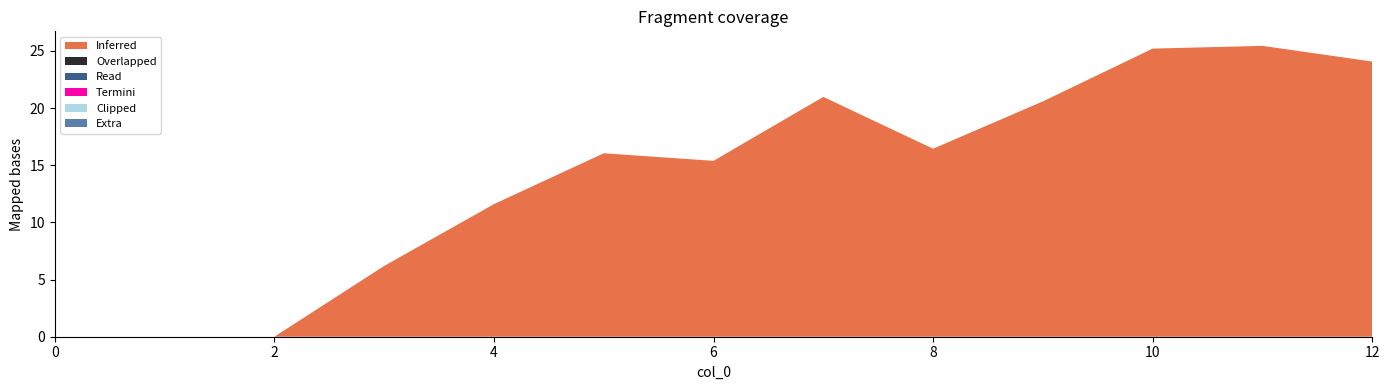

Reading left to right, extract all data points from this chart.

Inferred: 0=0.0	1=0.0	2=0.0	3=6.2	4=11.6	5=16.0	6=15.4	7=21.0	8=16.4	9=20.6	10=25.2	11=25.4	12=24.1
Overlapped: 0=0.0	1=0.0	2=0.0	3=0.0	4=0.0	5=0.0	6=0.0	7=0.0	8=0.0	9=0.0	10=0.0	11=0.0	12=0.0
Read: 0=0.0	1=0.0	2=0.0	3=0.0	4=0.0	5=0.0	6=0.0	7=0.0	8=0.0	9=0.0	10=0.0	11=0.0	12=0.0
Termini: 0=0.0	1=0.0	2=0.0	3=0.0	4=0.0	5=0.0	6=0.0	7=0.0	8=0.0	9=0.0	10=0.0	11=0.0	12=0.0
Clipped: 0=0.0	1=0.0	2=0.0	3=0.0	4=0.0	5=0.0	6=0.0	7=0.0	8=0.0	9=0.0	10=0.0	11=0.0	12=0.0
Extra: 0=0.0	1=0.0	2=0.0	3=0.0	4=0.0	5=0.0	6=0.0	7=0.0	8=0.0	9=0.0	10=0.0	11=0.0	12=0.0